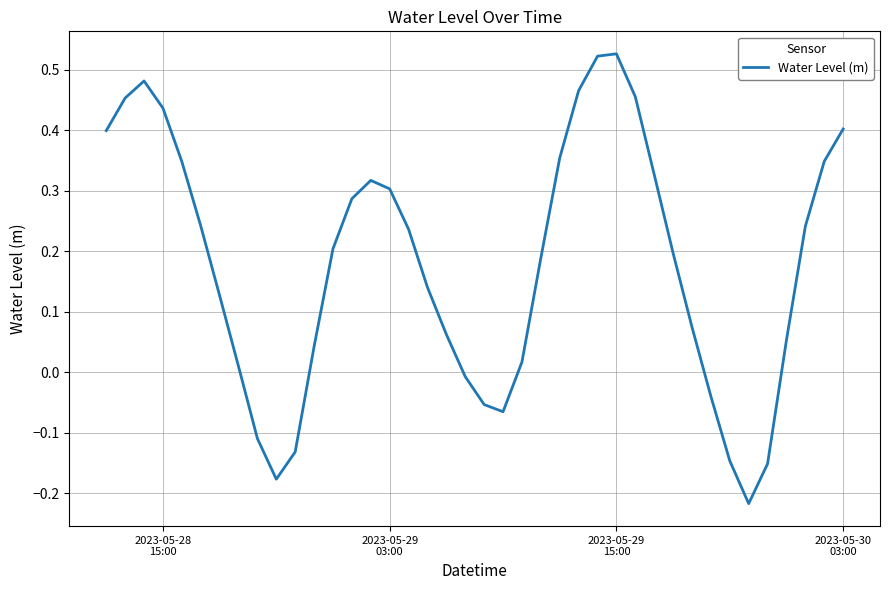

Does the chart have visible grid lines?

Yes